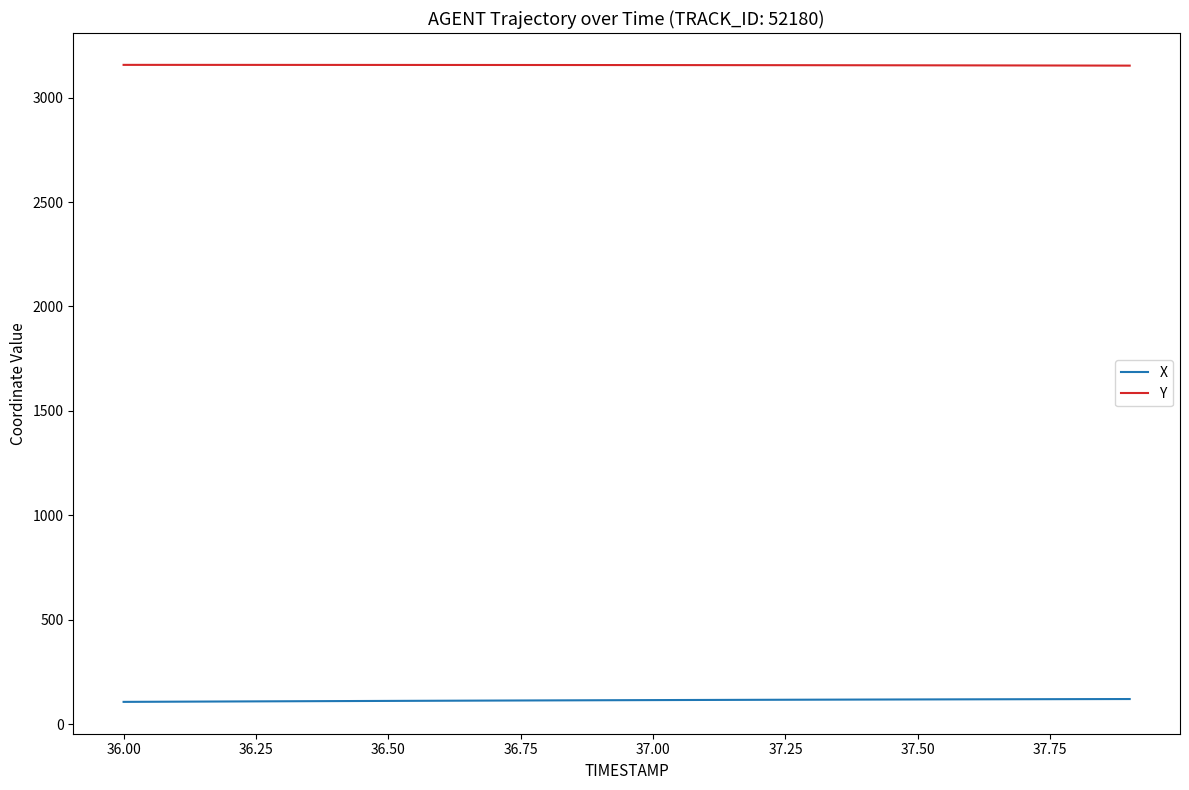

Which series has the largest total across all categories?

Y